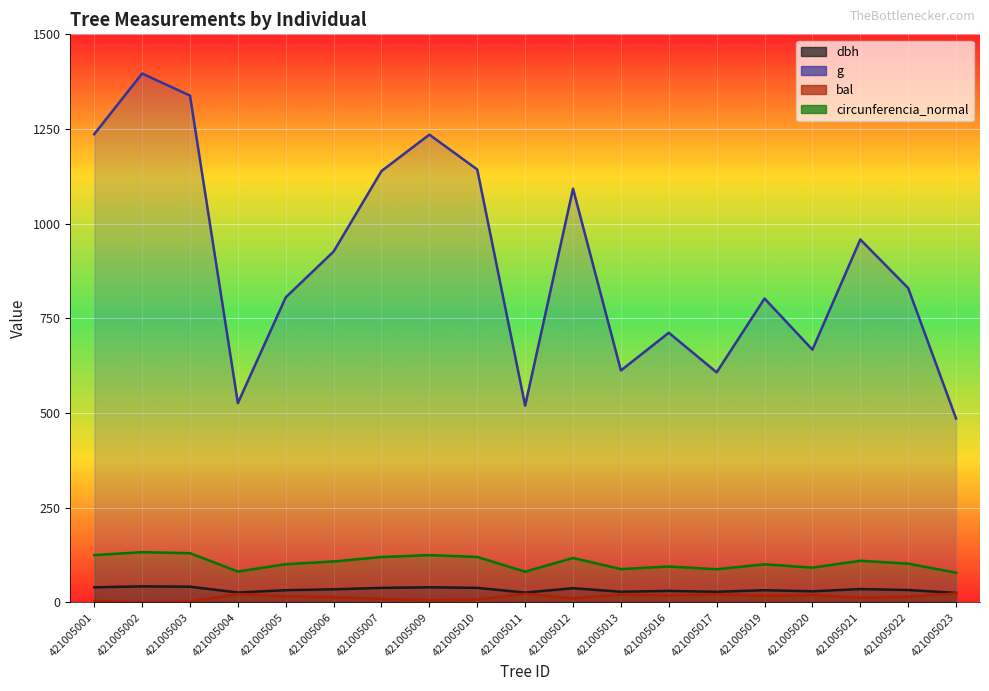

Reading left to right, transcribe all the data shown in this chart.

dbh: 39.7	42.2	41.3	25.9	32.0	34.3	38.1	39.7	38.1	25.7	37.3	27.9	30.1	27.8	32.0	29.1	34.9	32.5	24.9
g: 1236.2	1396.5	1338.3	526.1	805.4	926.4	1139.0	1235.1	1143.0	519.4	1092.3	612.3	711.9	607.3	802.3	667.3	958.2	829.8	485.5
bal: 3.9	0.0	2.0	21.9	16.0	13.5	9.0	5.6	7.4	22.7	10.6	20.2	18.2	21.1	17.1	19.3	12.1	14.8	23.4
circunferencia_normal: 124.6	132.5	129.7	81.3	100.6	107.9	119.6	124.6	119.8	80.8	117.2	87.7	94.6	87.4	100.4	91.6	109.7	102.1	78.1